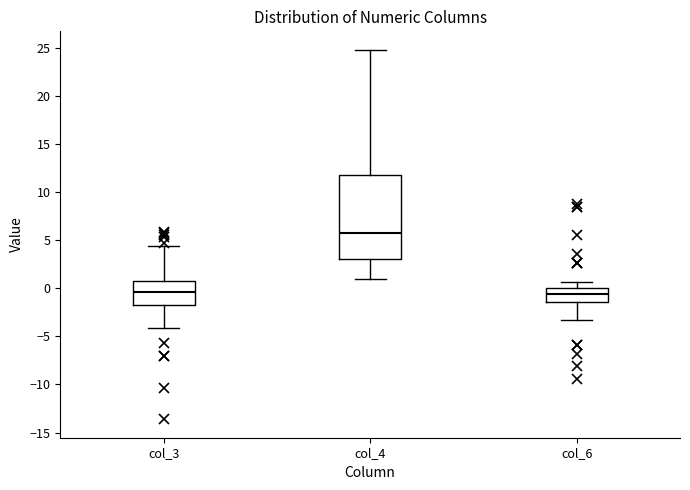

Where does the upper whisker of the box for col_4 end on the y-axis? The values are not printed on the chart, so give them approximately, as read against the axis.

25.0